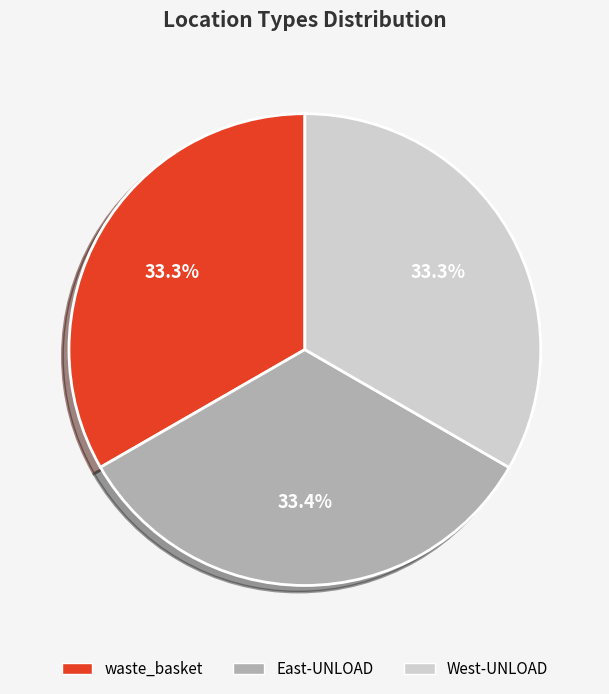

Count the number of slices in the pie.

3